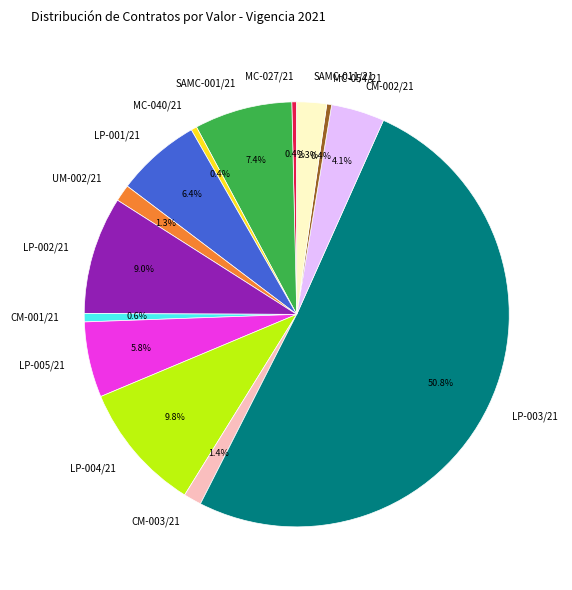

What is the majority slice?

LP-003/21